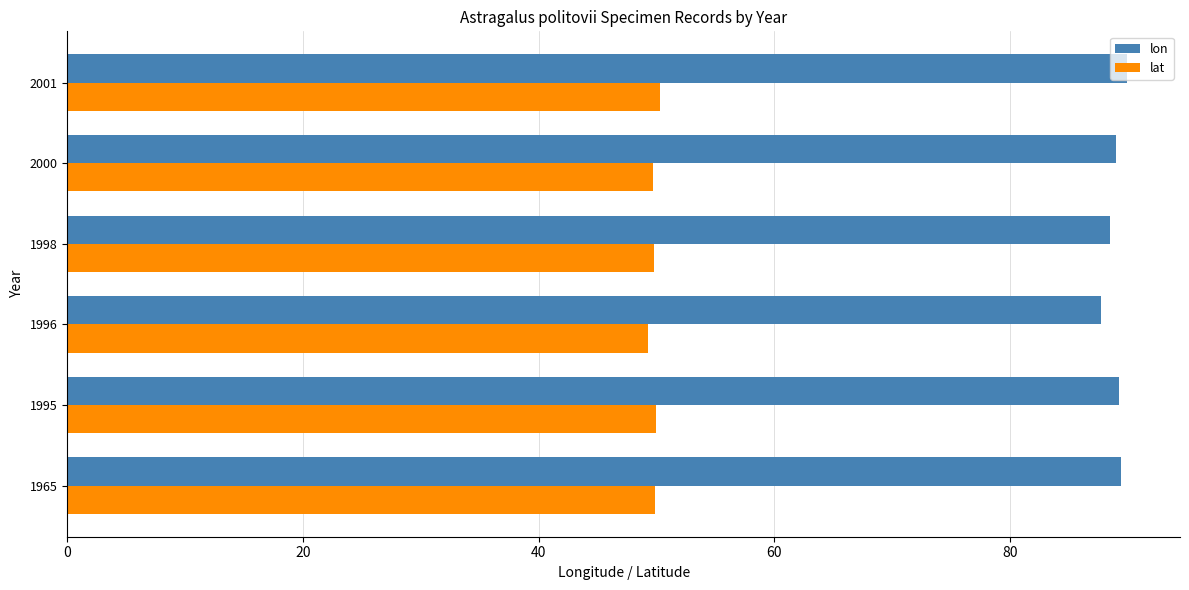

True or false: lon has a value of 87.7 at 1996.

True